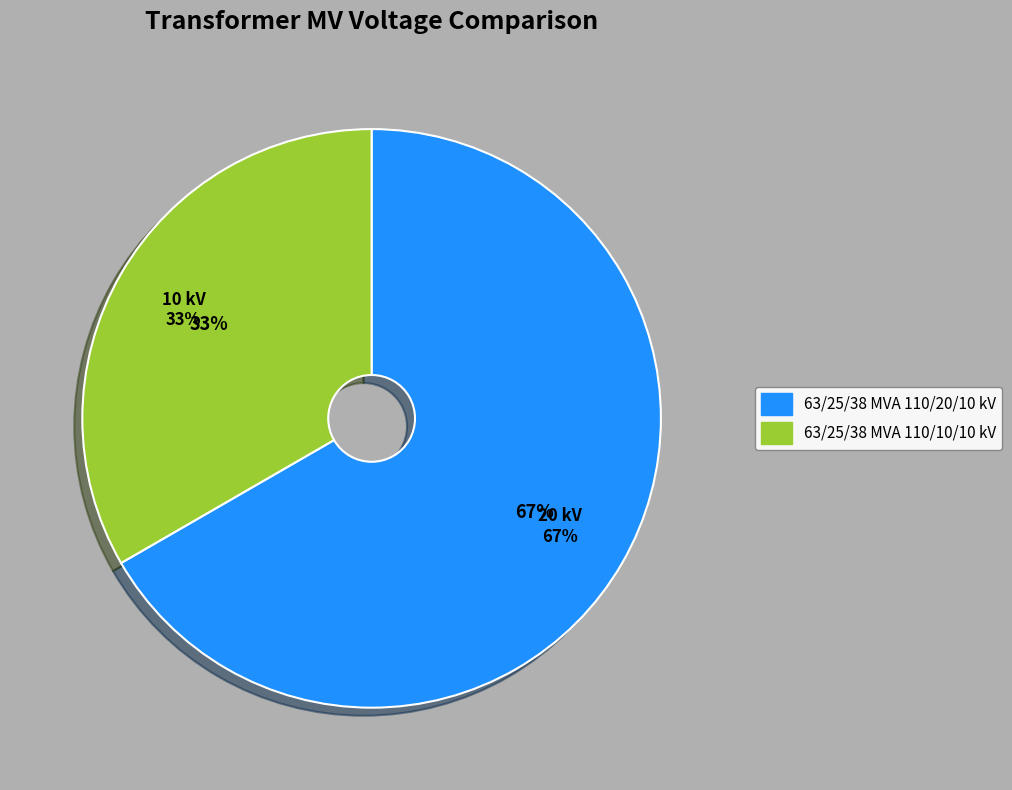

What is the total percentage of 63/25/38 MVA 110/20/10 kV and 63/25/38 MVA 110/10/10 kV?

100.0%